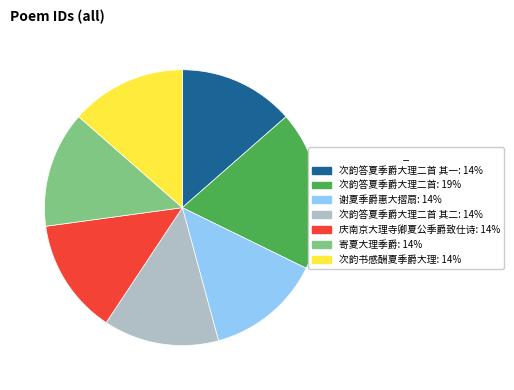

Is there a majority slice in this chart?

No